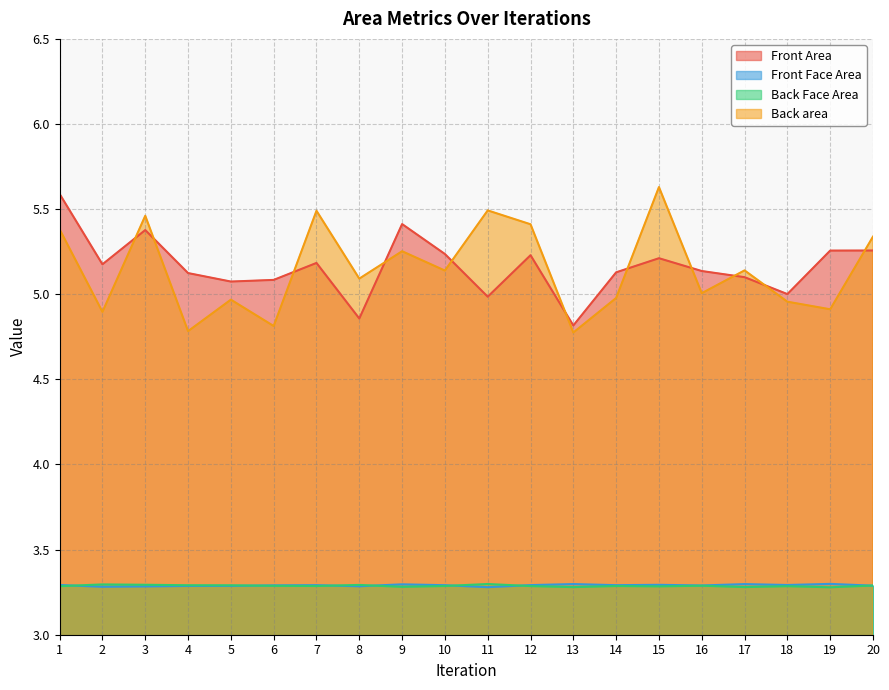

What are all the series names shown in the legend?

Front Area, Front Face Area, Back Face Area, Back area